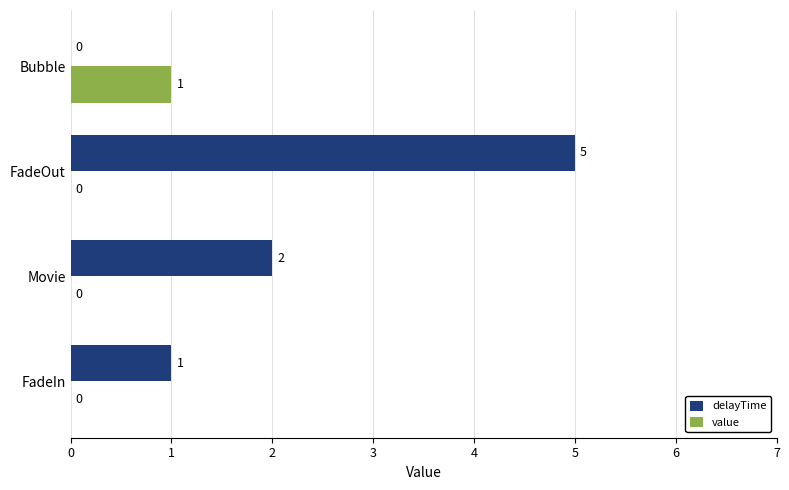

What is the greatest value displayed?

5